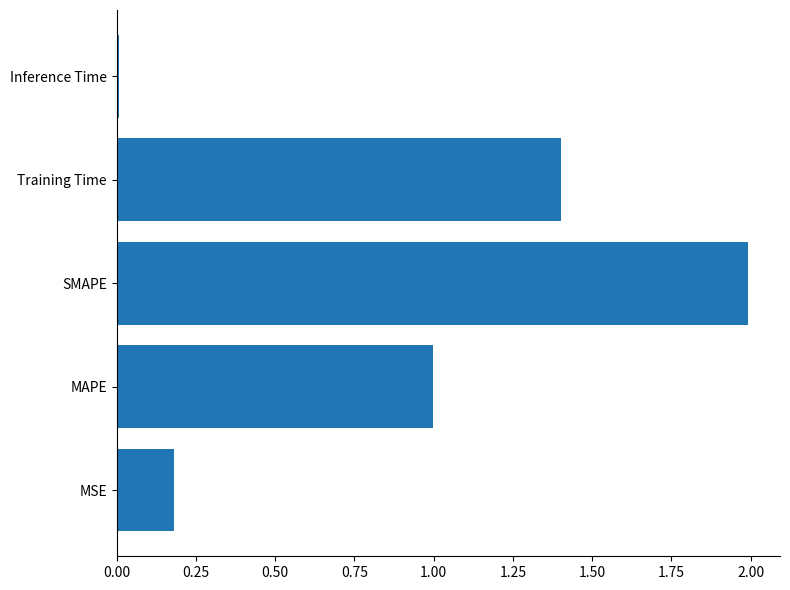

What is the sum of all values?

4.6